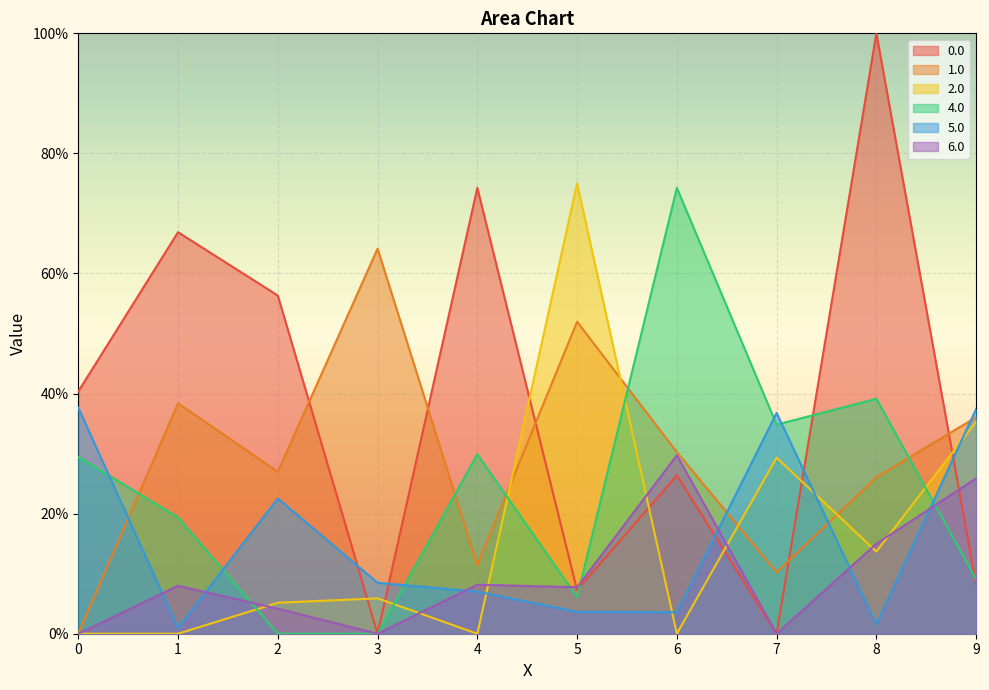

The 0.0 series shows 0.3 at 6. True or false?

True